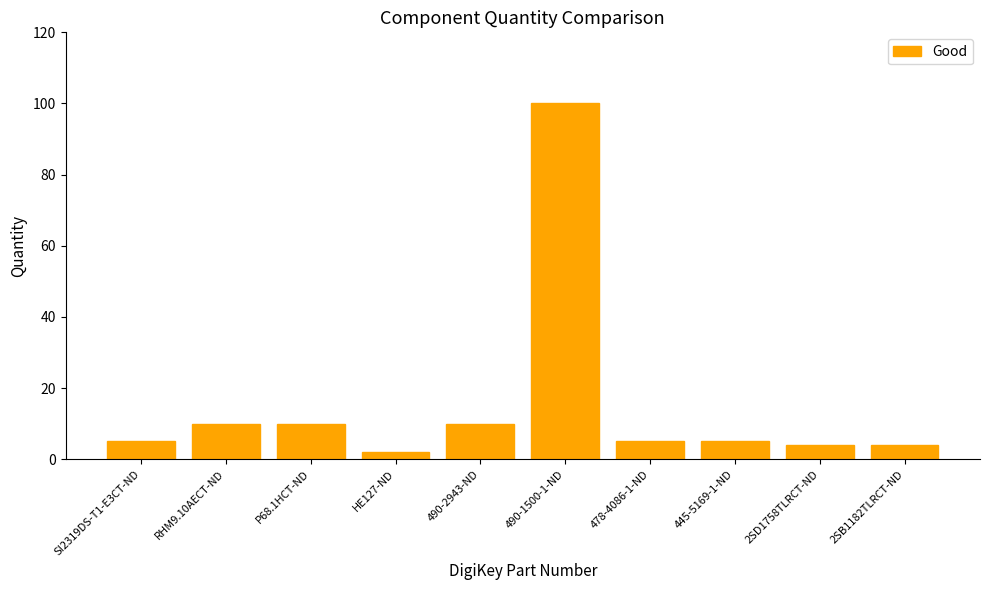

What is the average value?

16